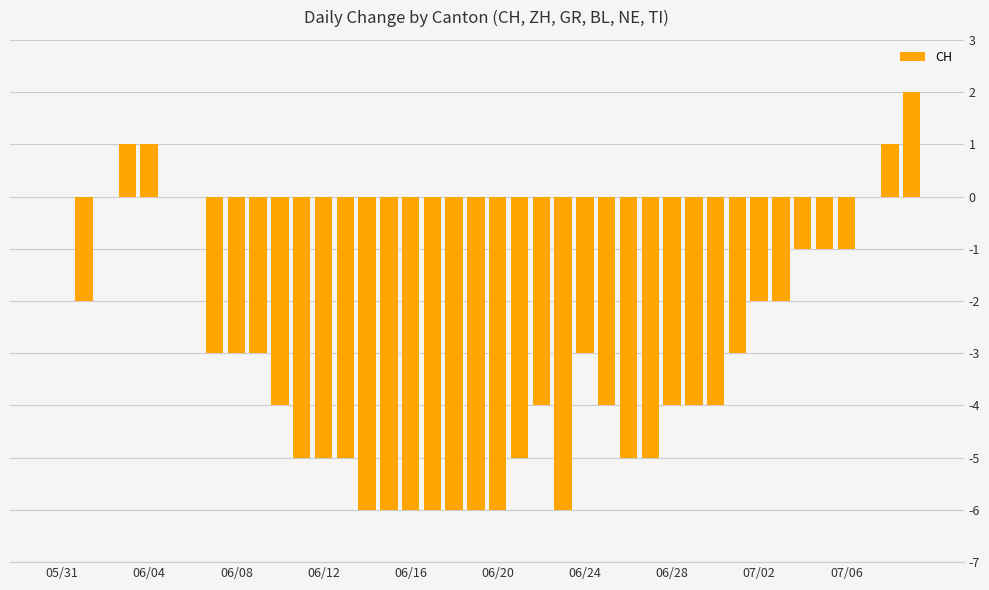

What is the sum of all values?

-121